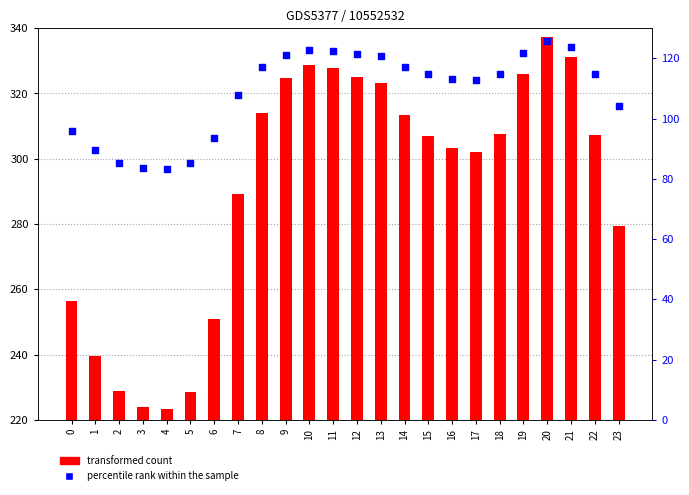

Which series has the widest spread of Y values?

transformed count